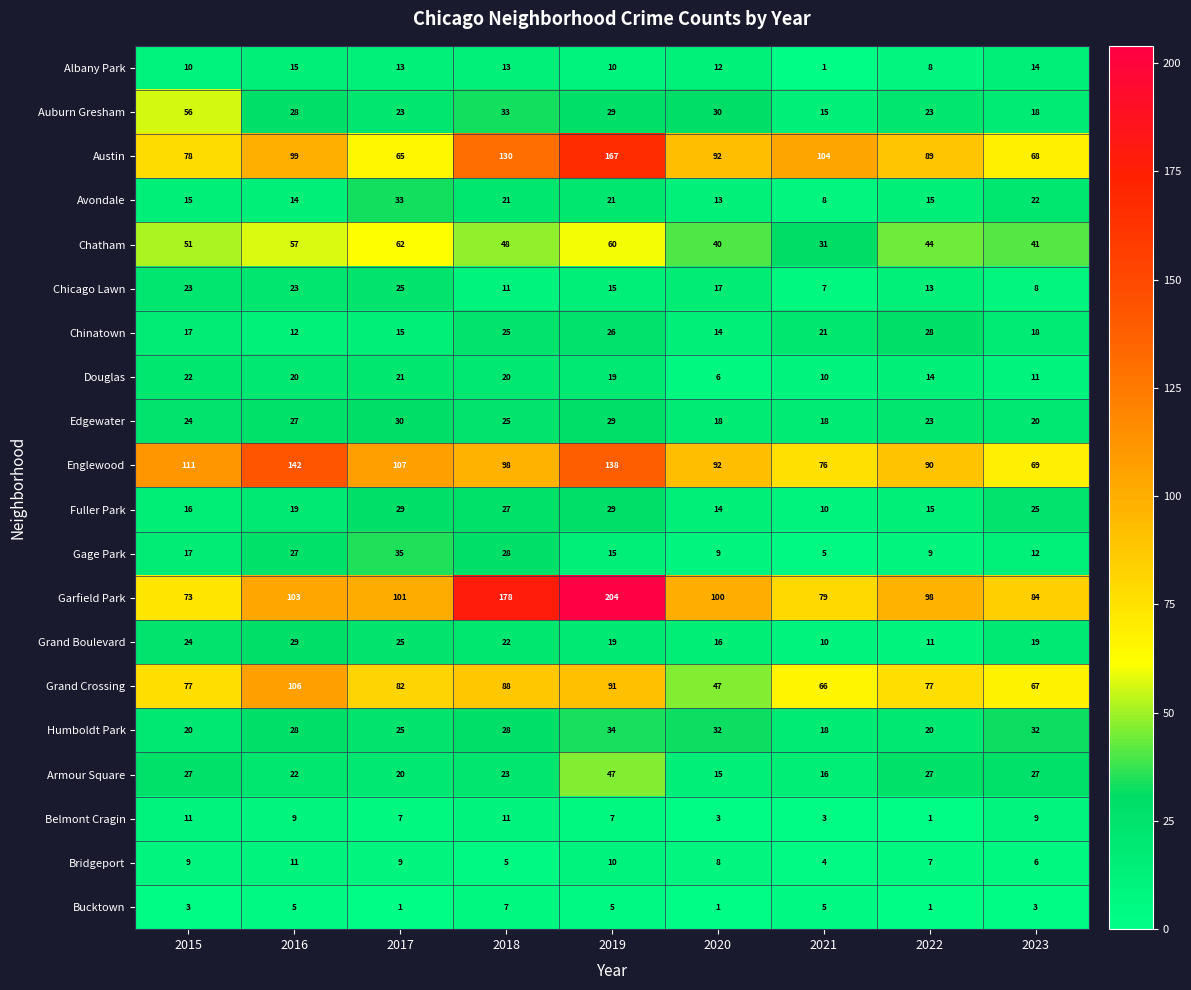

What is the smallest value displayed?

1